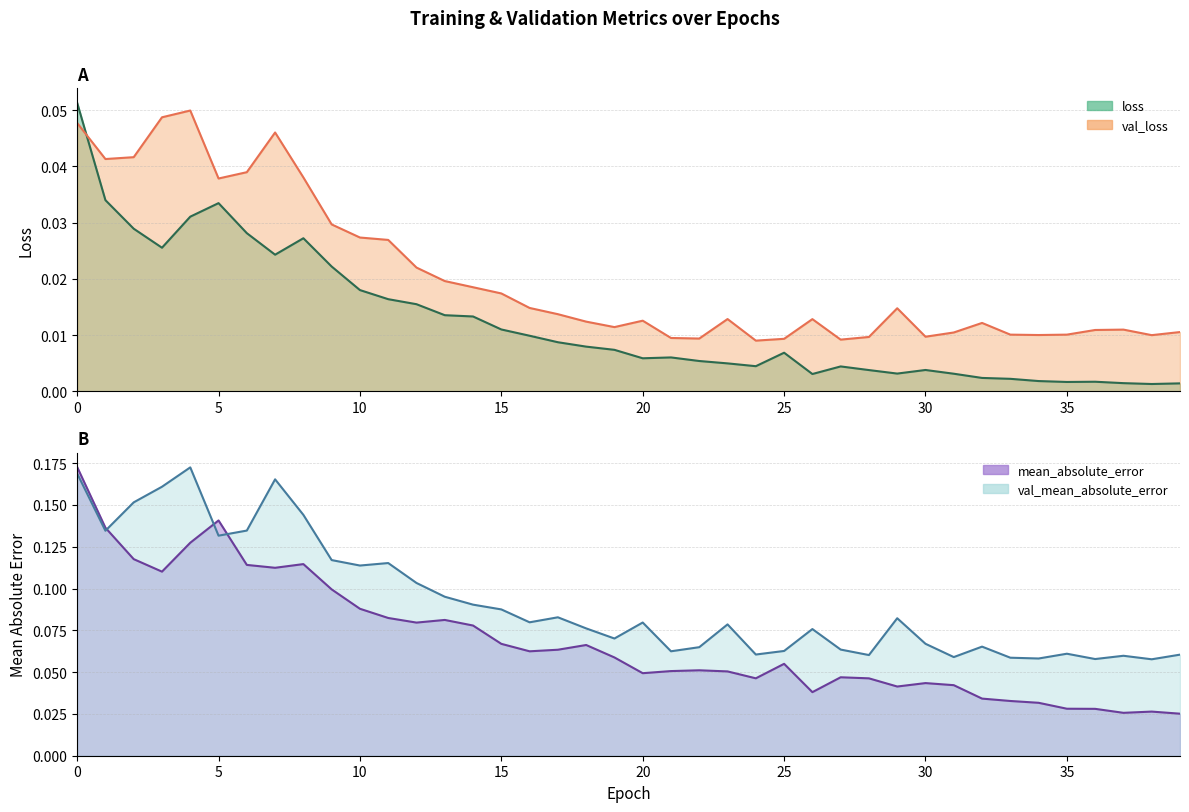

List the series in order of their peak value, highest first.

mean_absolute_error, val_mean_absolute_error, loss, val_loss